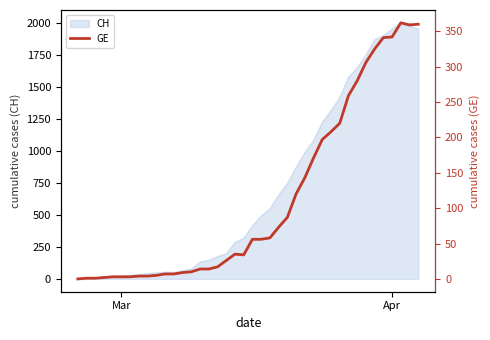

What is the highest value of the CH series?

2004